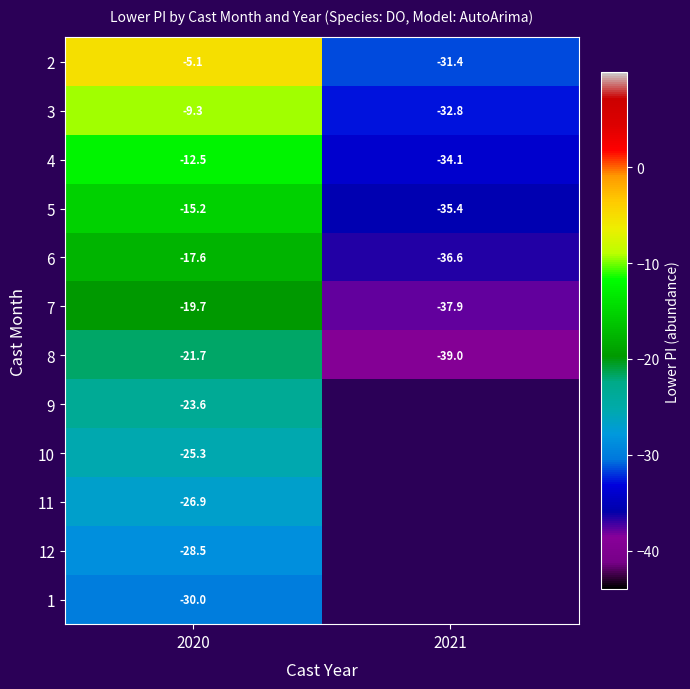

At which category is the sum across all series the highest?

2020